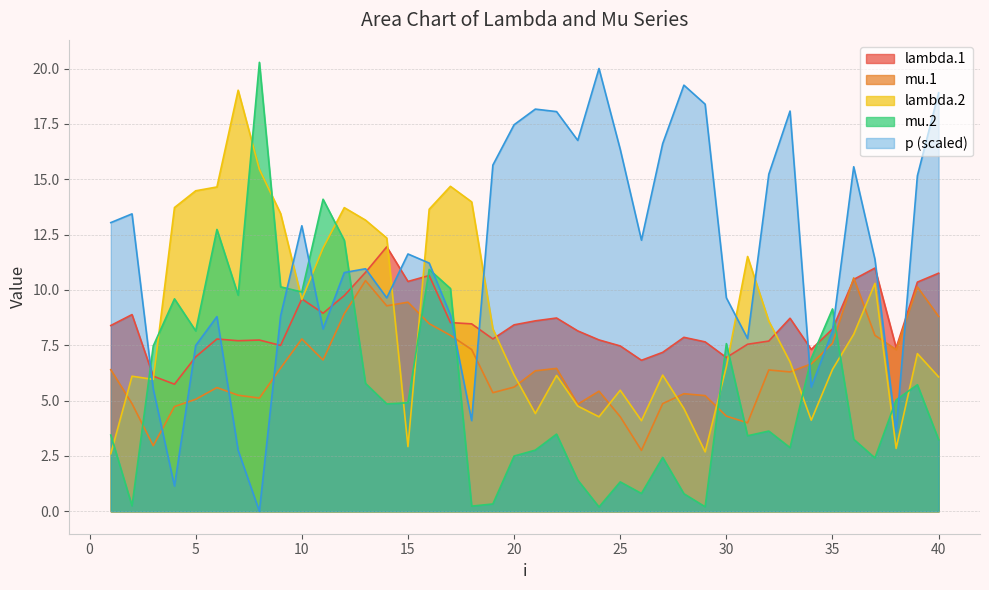

List the labels in order of mu.1 value, largest first.

36, 13, 39, 15, 14, 12, 40, 16, 17, 37, 10, 35, 18, 38, 11, 34, 9, 22, 1, 32, 21, 33, 20, 6, 24, 19, 28, 7, 29, 8, 5, 27, 2, 23, 4, 30, 25, 31, 3, 26